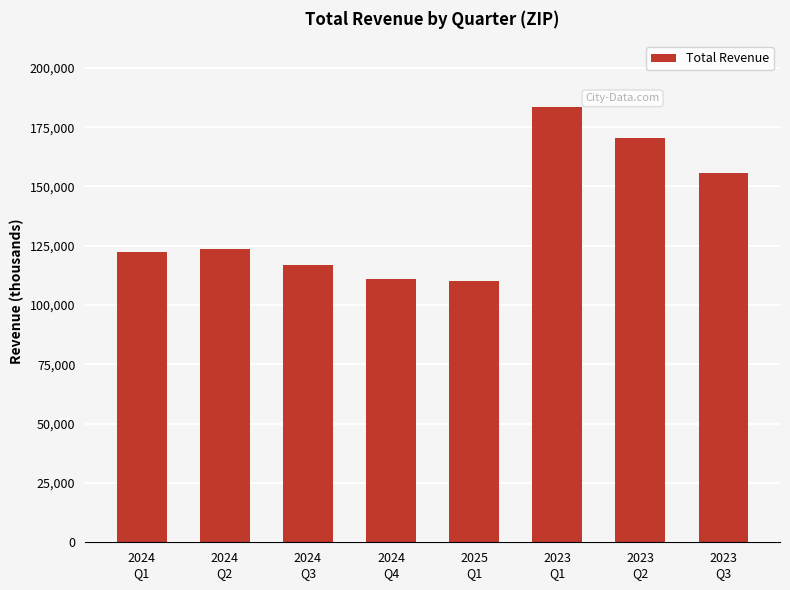

What is the change in value from 2024
Q2 to 2023
Q1?

+60000